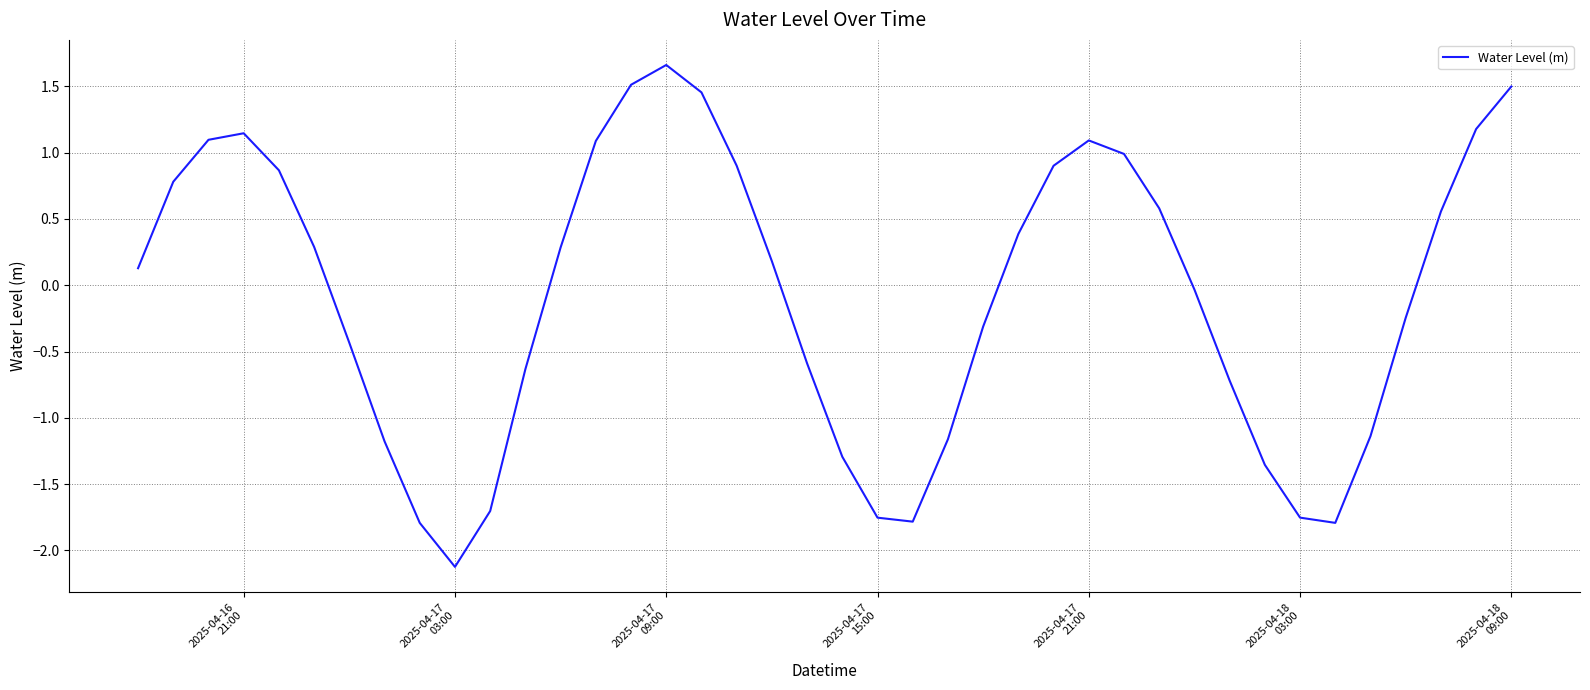

What is the minimum value shown in the chart?

-2.1